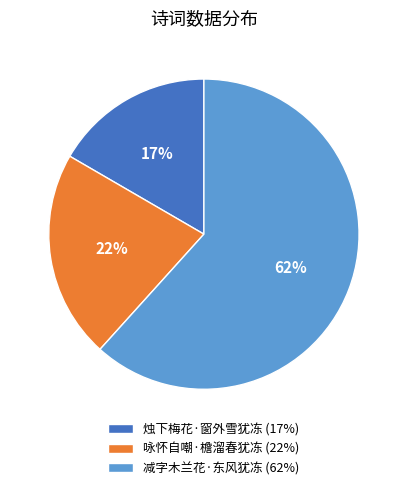

Rank the categories by value from lowest to highest.

烛下梅花·窗外雪犹冻, 咏怀自嘲·檐溜春犹冻, 减字木兰花·东风犹冻